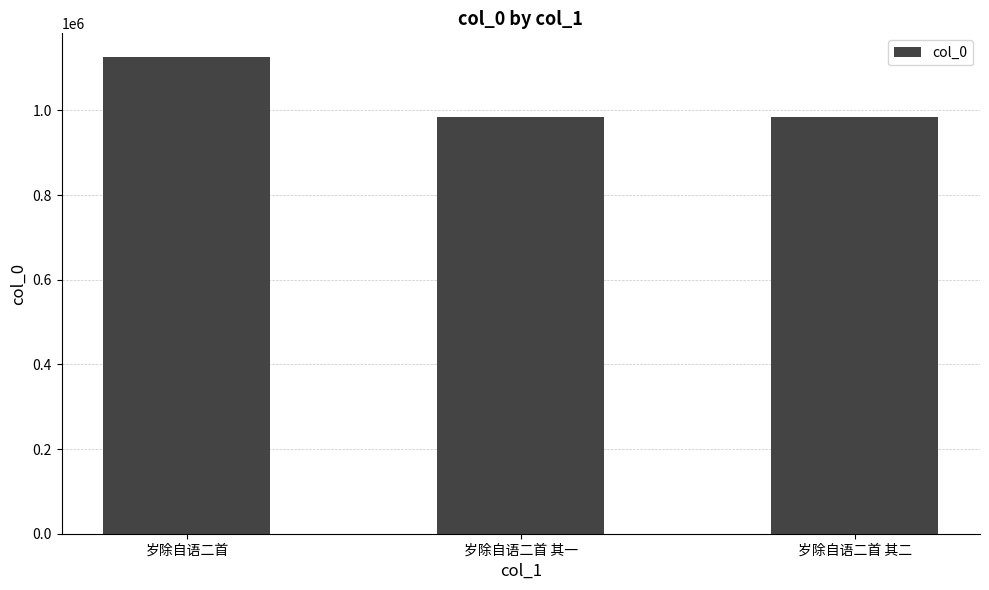

Does the chart contain stacked bars?

No